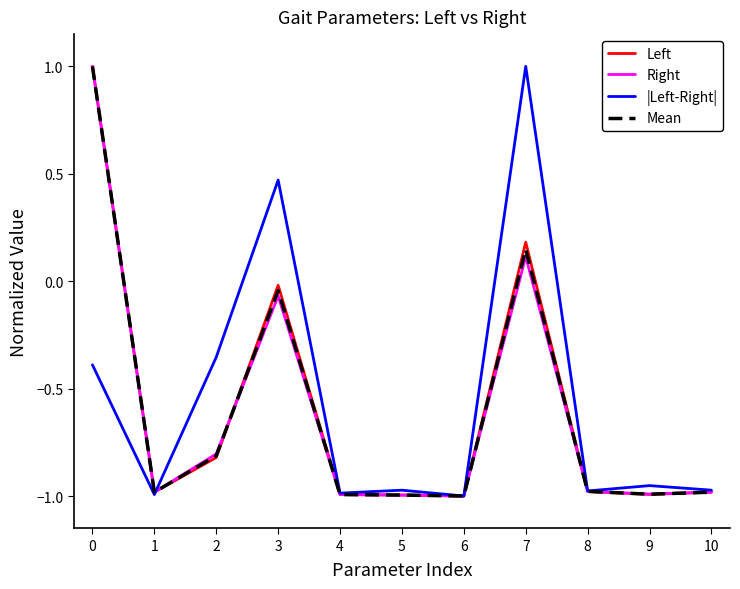

What is the maximum value shown in the chart?

1.0